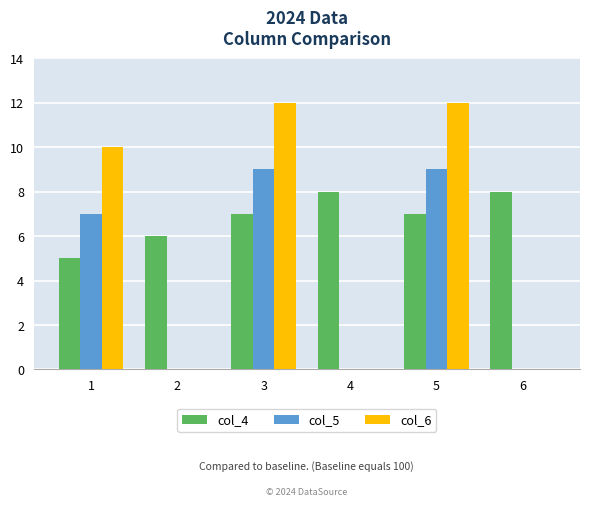

Reading left to right, transcribe all the data shown in this chart.

col_4: 1=5	2=6	3=7	4=8	5=7	6=8
col_5: 1=7	2=0	3=9	4=0	5=9	6=0
col_6: 1=10	2=0	3=12	4=0	5=12	6=0